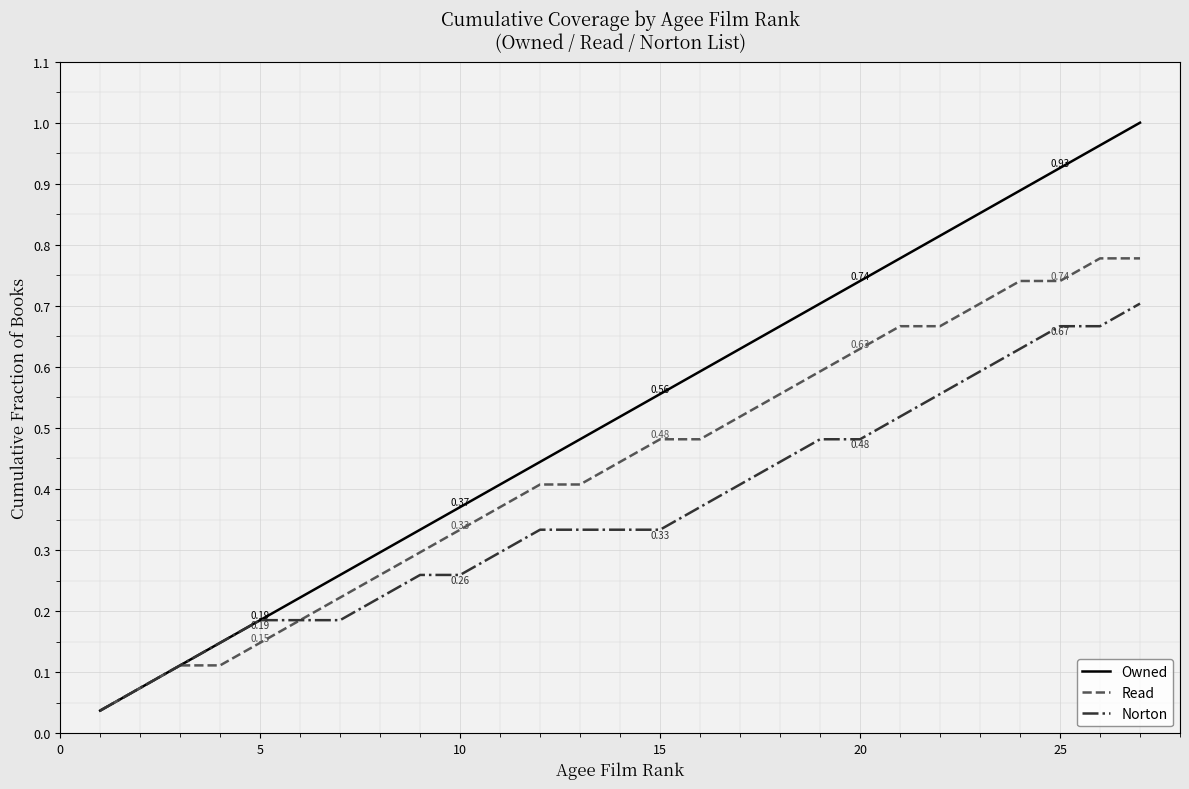

Which series has the largest total across all categories?

Owned